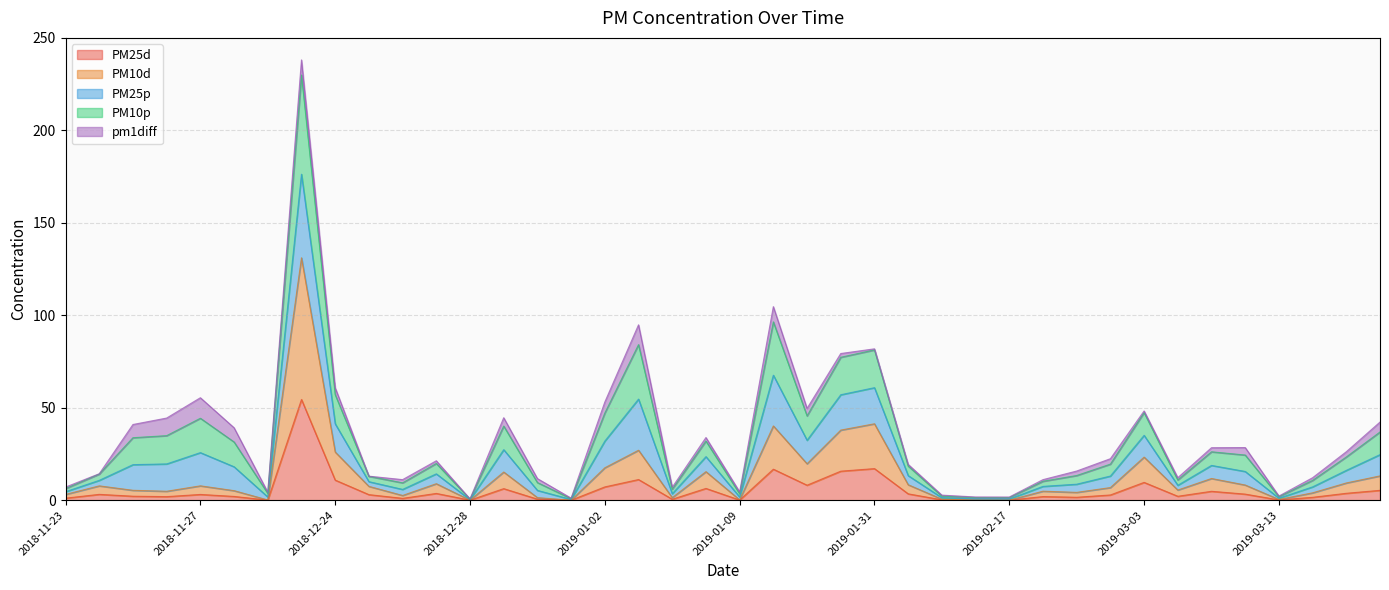

What is the spread (max minus min) of values at 2018-12-27?

17.7